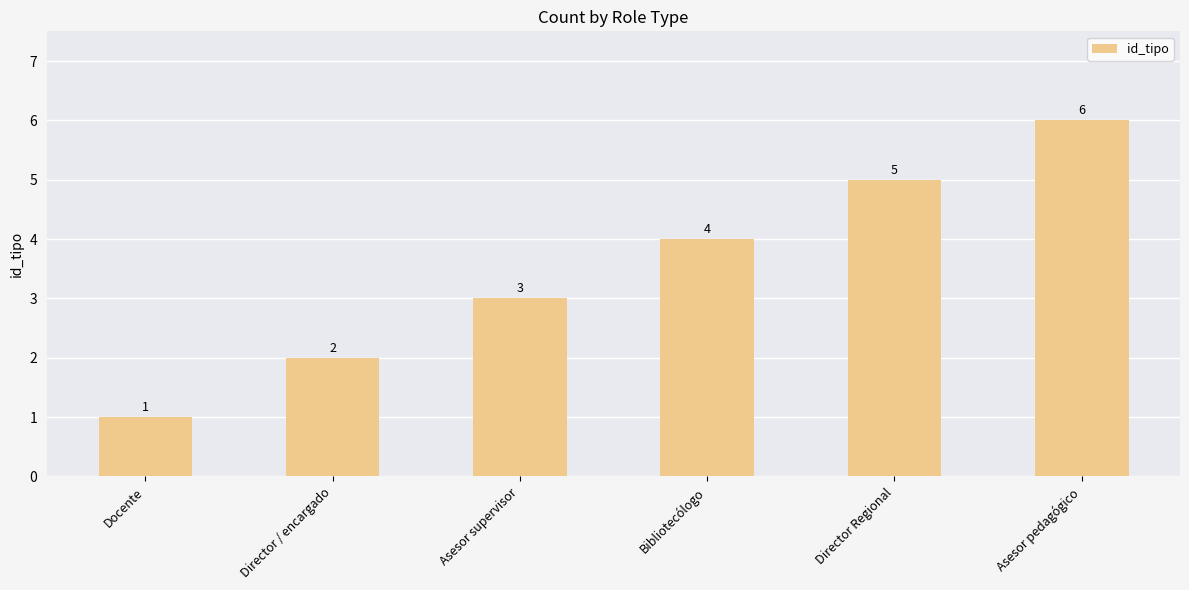

What is the approximate value at Asesor pedagógico?

6